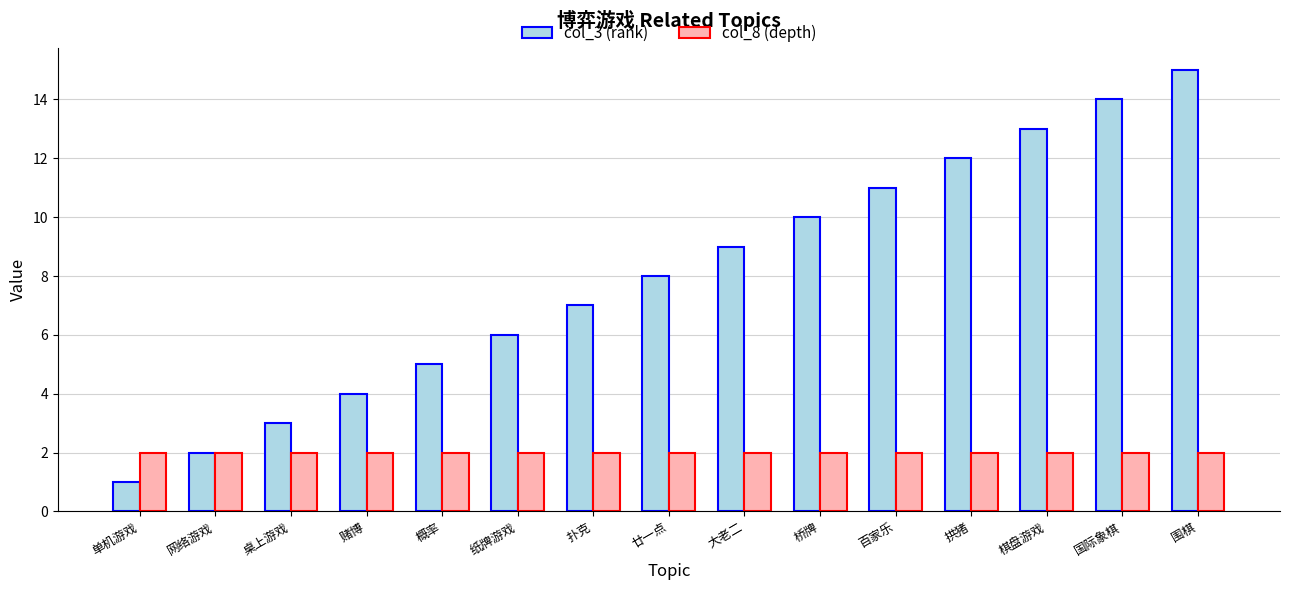

What is the total value across all series at 围棋?

17